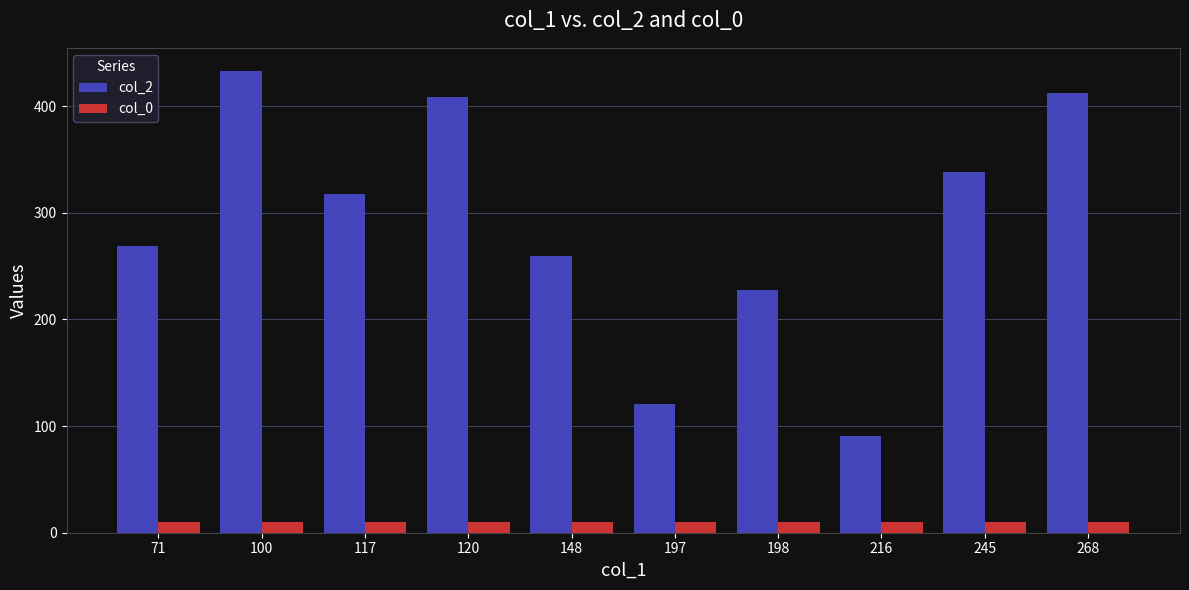

Reading left to right, list all the values displayed in this chart.

col_2: 71=269	100=433	117=318	120=409	148=259	197=121	198=228	216=91	245=338	268=412
col_0: 71=10	100=10	117=10	120=10	148=10	197=10	198=10	216=10	245=10	268=10